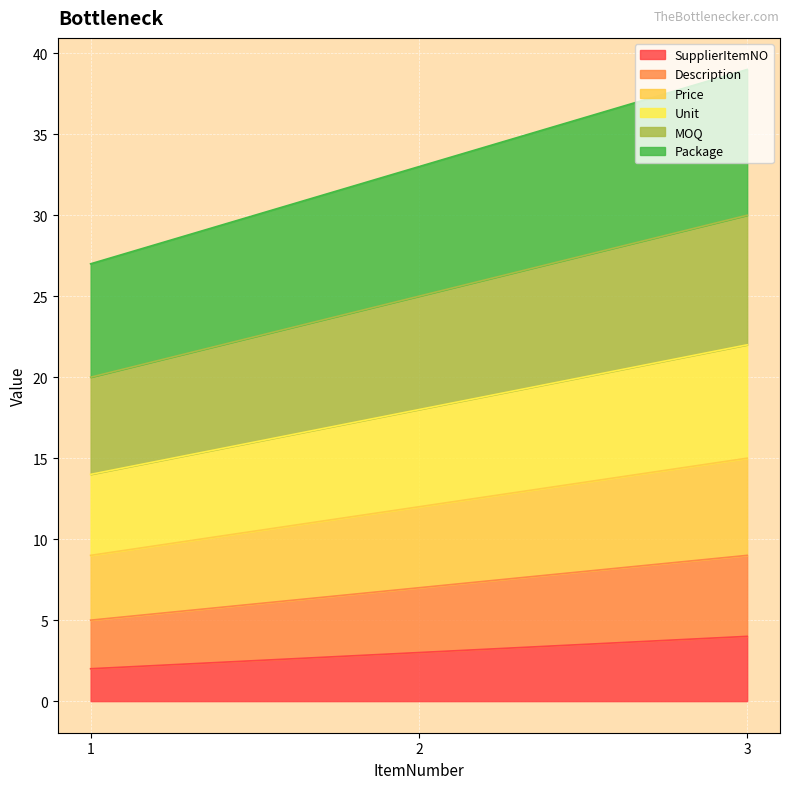

Is the value of Description at 1 greater than the value of MOQ at 3?

No